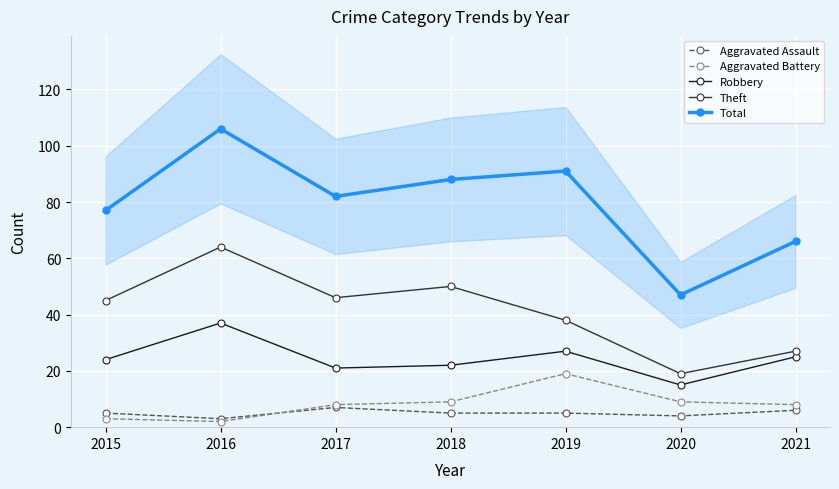

Is it true that Total equals 17 at 2015?

False